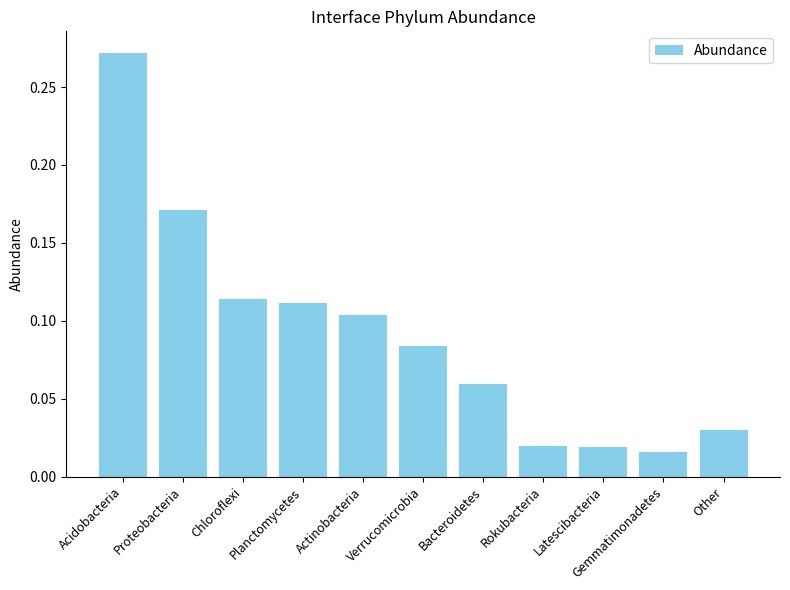

How many bars are there in total?

11